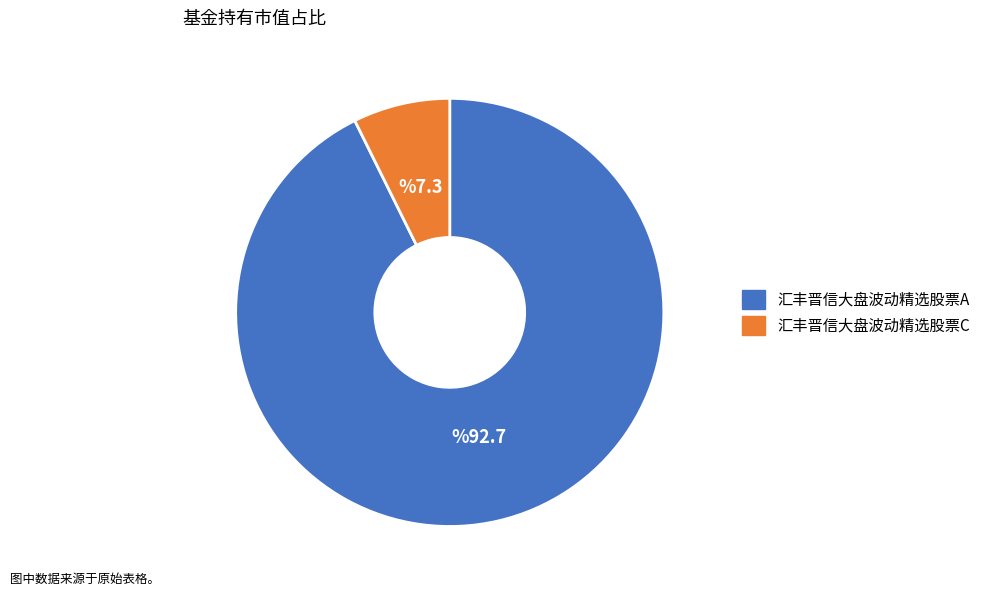

Rank the categories by value from lowest to highest.

汇丰晋信大盘波动精选股票C, 汇丰晋信大盘波动精选股票A